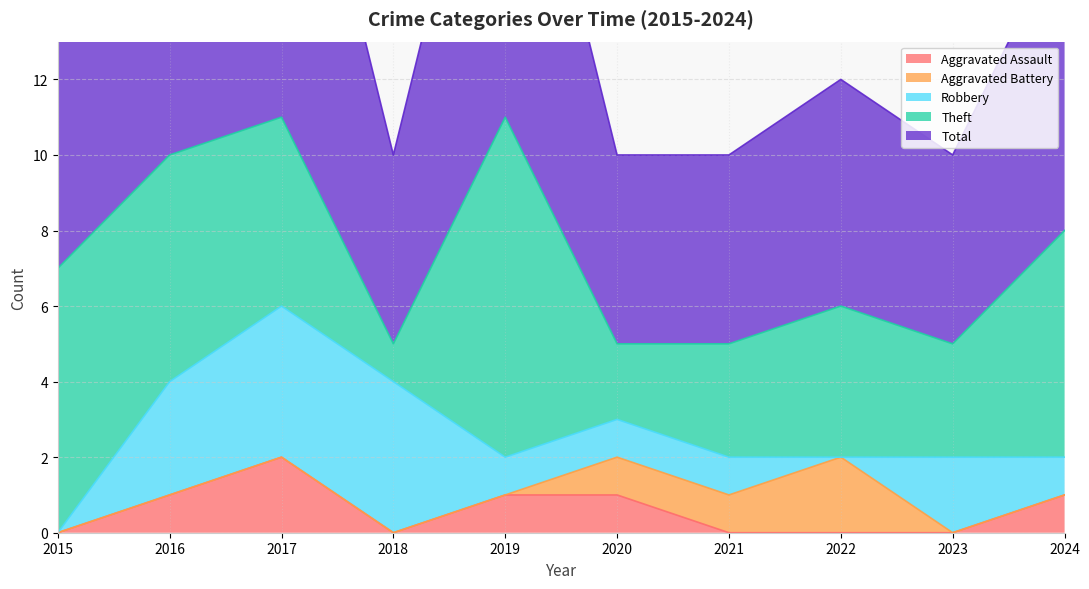

True or false: Aggravated Assault and Theft cross at least once.

False